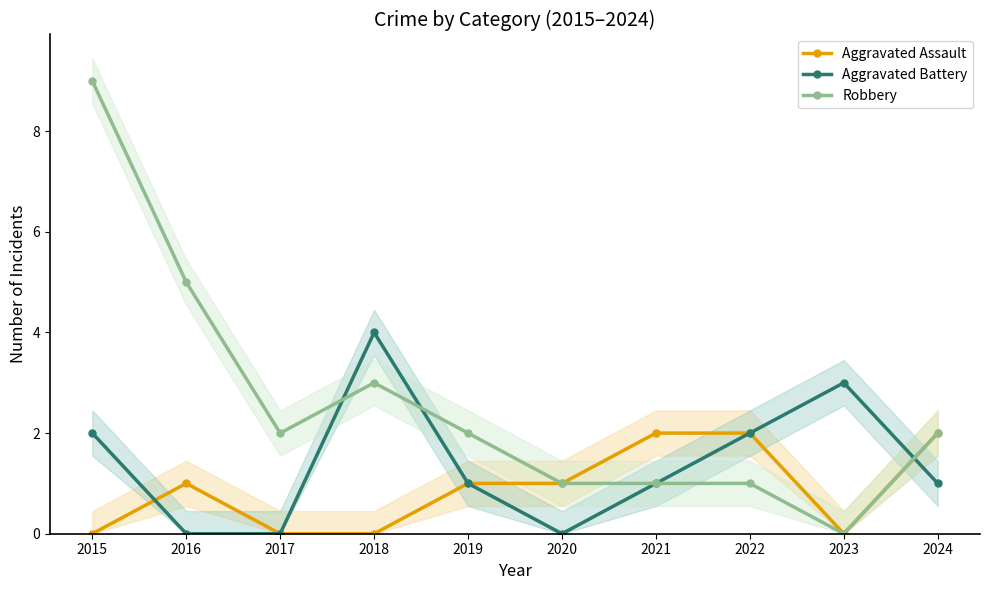

True or false: Robbery and Aggravated Assault intersect in this chart.

False